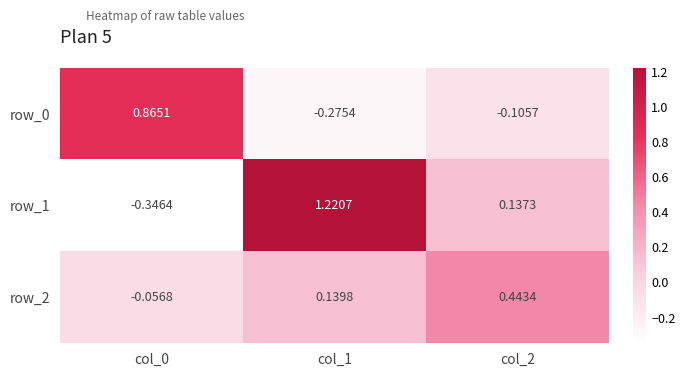

Rank the series at col_0 from highest to lowest value.

row_0, row_2, row_1